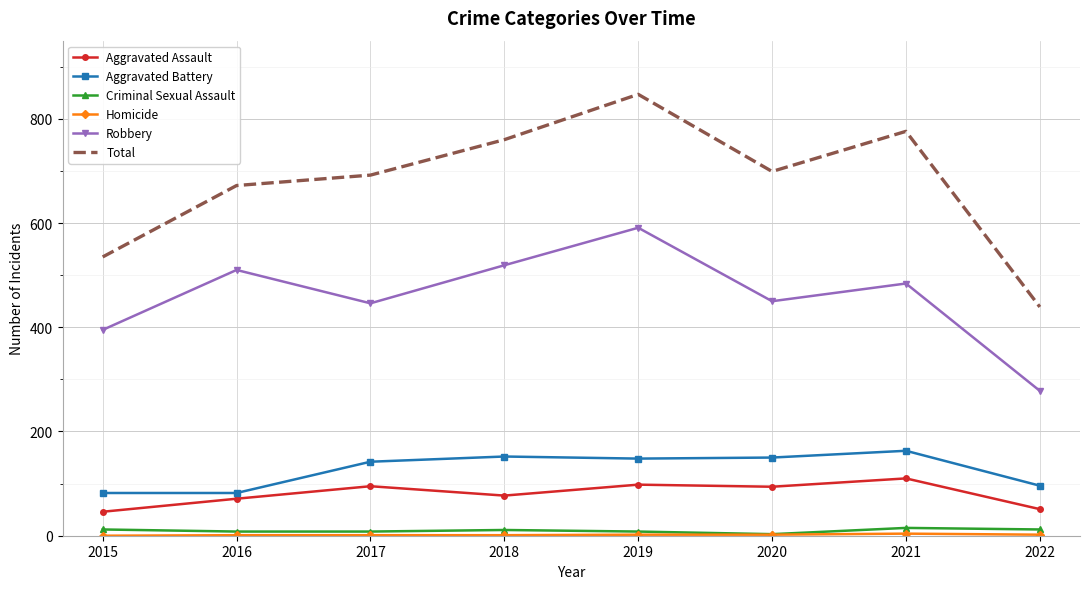

At which label does Robbery reach its minimum?

2022